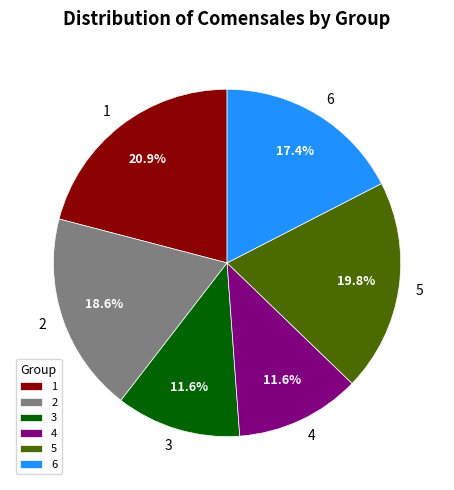

Between 5 and 6, which is larger?

5